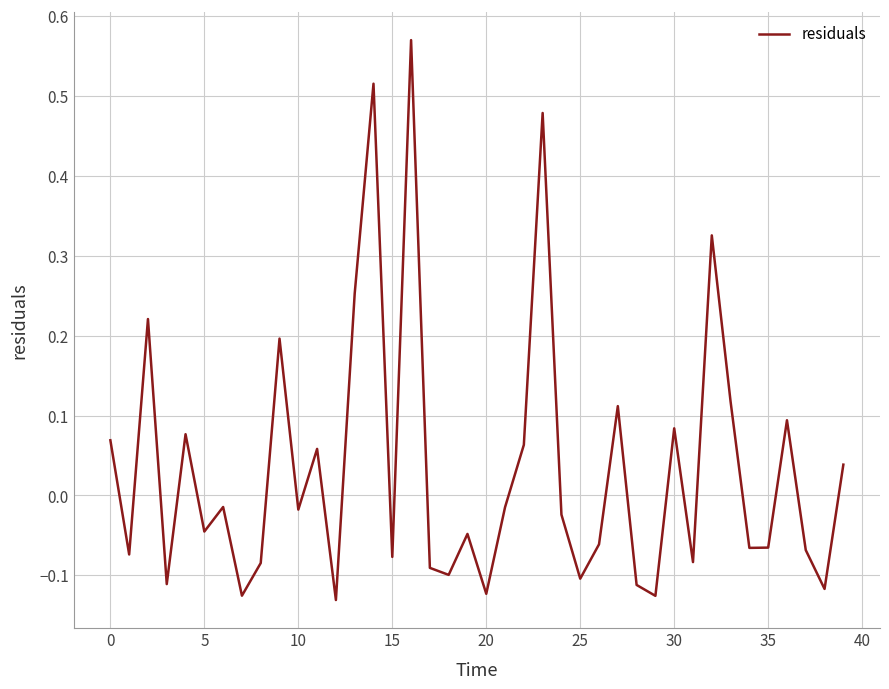

What is the difference between the maximum and minimum values?

0.7